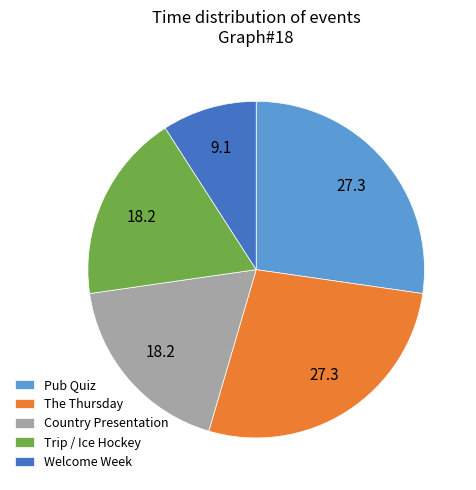

What is the ratio of the value at Trip / Ice Hockey to the value at Welcome Week?

2.0